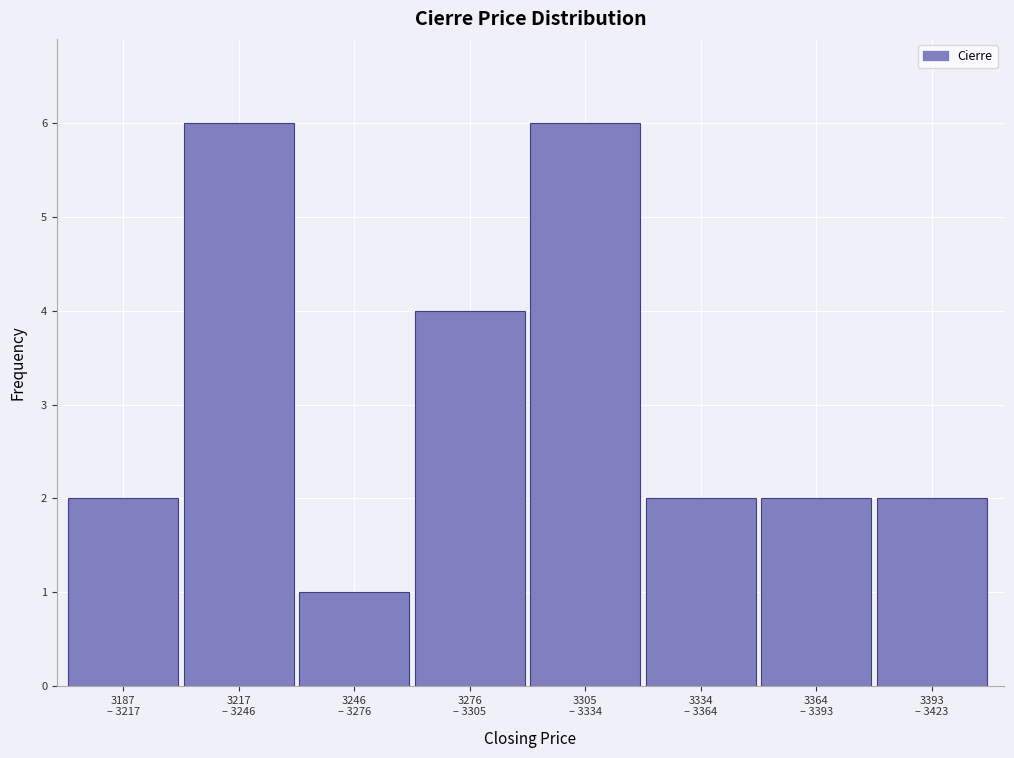

Reading left to right, list all the values displayed in this chart.

2	6	1	4	6	2	2	2